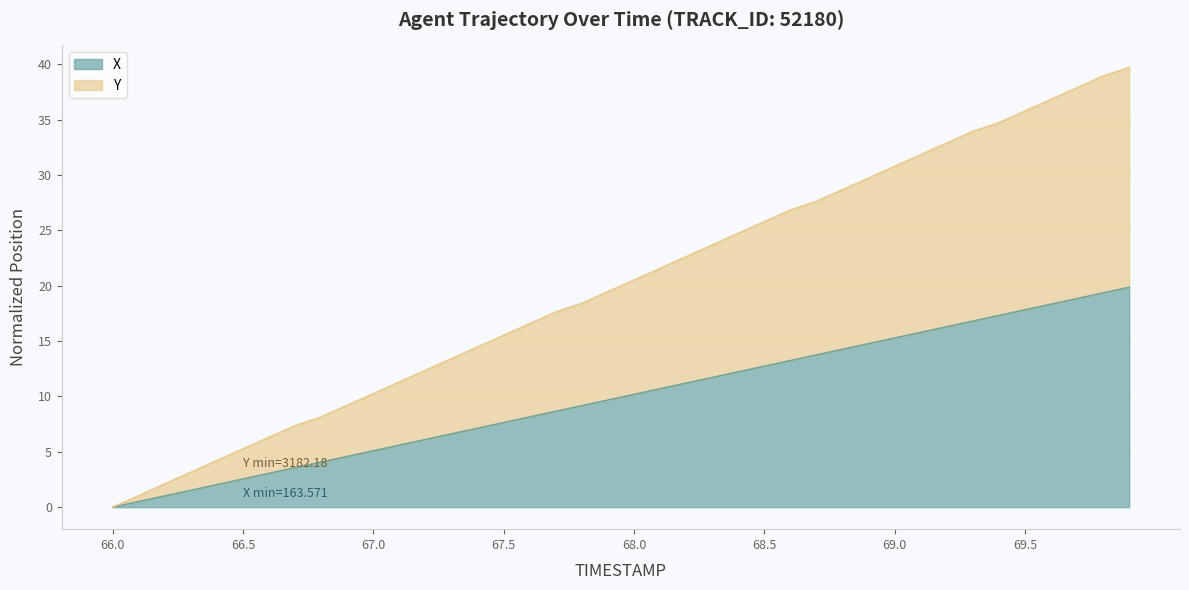

Reading left to right, transcribe all the data shown in this chart.

X: 66.0=0.0	66.1=0.5	66.2=1.0	66.3=1.5	66.4=2.0	66.5=2.5	66.6=3.1	66.7=3.6	66.8=4.1	66.9=4.6	67.0=5.1	67.1=5.6	67.2=6.1	67.3=6.6	67.4=7.1	67.5=7.6	67.6=8.1	67.7=8.7	67.8=9.2	67.9=9.7	68.0=10.2	68.1=10.7	68.2=11.2	68.3=11.7	68.4=12.2	68.5=12.7	68.6=13.2	68.7=13.7	68.8=14.3	68.9=14.8	69.0=15.3	69.1=15.8	69.2=16.3	69.3=16.8	69.4=17.3	69.5=17.8	69.6=18.3	69.7=18.8	69.8=19.3	69.9=19.9
Y: 66.0=0.0	66.1=1.1	66.2=2.1	66.3=3.2	66.4=4.2	66.5=5.3	66.6=6.3	66.7=7.4	66.8=8.2	66.9=9.2	67.0=10.3	67.1=11.3	67.2=12.4	67.3=13.4	67.4=14.5	67.5=15.5	67.6=16.6	67.7=17.6	67.8=18.4	67.9=19.5	68.0=20.5	68.1=21.6	68.2=22.6	68.3=23.7	68.4=24.7	68.5=25.8	68.6=26.8	68.7=27.6	68.8=28.7	68.9=29.7	69.0=30.8	69.1=31.8	69.2=32.9	69.3=33.9	69.4=34.7	69.5=35.8	69.6=36.8	69.7=37.9	69.8=38.9	69.9=39.7